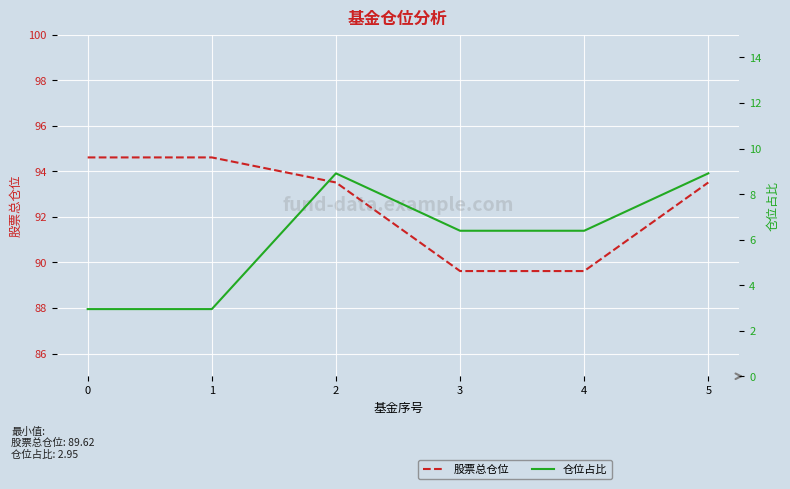

Is the value of 股票总仓位 at 3 greater than the value of 仓位占比 at 3?

Yes